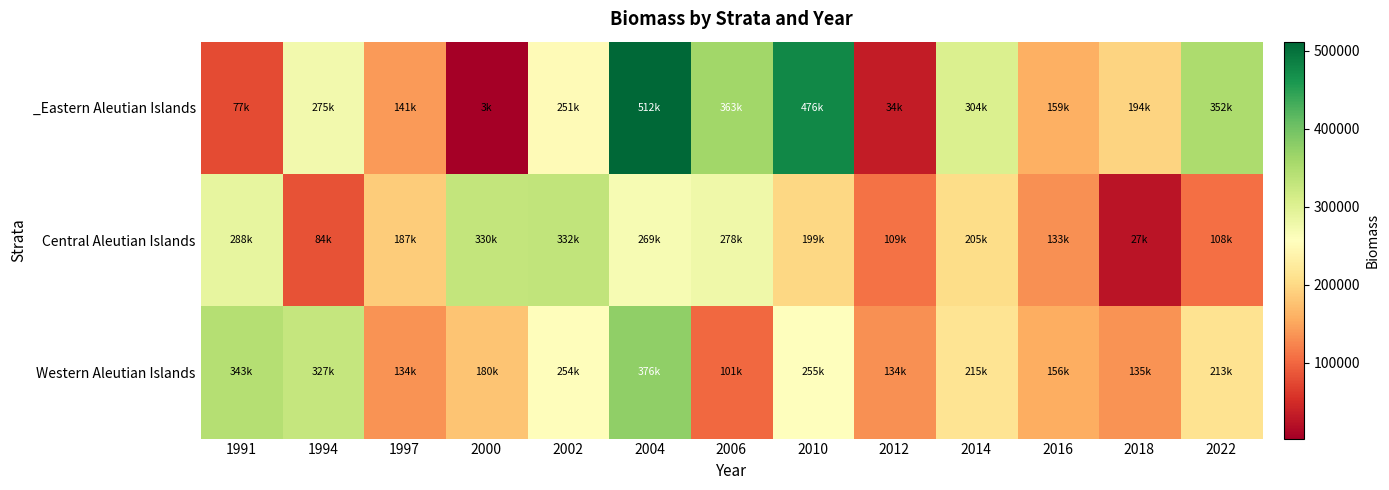

Reading left to right, what are all the values shown in this chart?

_Eastern Aleutian Islands: 1991=77279.4	1994=274981.2	1997=140816.9	2000=2962.1	2002=250699.4	2004=511598.9	2006=362514.8	2010=475957.7	2012=34158.8	2014=303825.1	2016=158710.6	2018=193832.7	2022=351854.6
Central Aleutian Islands: 1991=287593.8	1994=83783.6	1997=186812.9	2000=330254.7	2002=331824.2	2004=269070.7	2006=278035.7	2010=198874.4	2012=109130.0	2014=204867.8	2016=133021.8	2018=26614.5	2022=107713.5
Western Aleutian Islands: 1991=343426.2	1994=327242.1	1997=134367.2	2000=179679.8	2002=253671.4	2004=376414.3	2006=101097.9	2010=255419.4	2012=133587.7	2014=215234.7	2016=156433.1	2018=134765.5	2022=212693.7